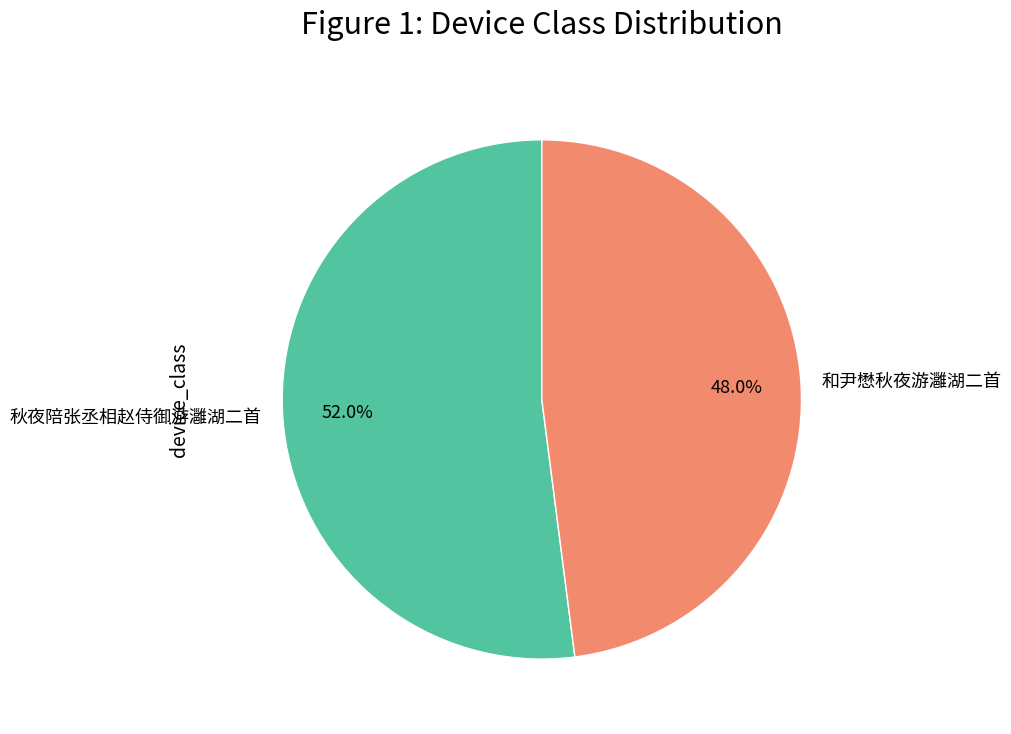

Does 秋夜陪张丞相赵侍御游灉湖二首 account for over 50% of the chart?

Yes